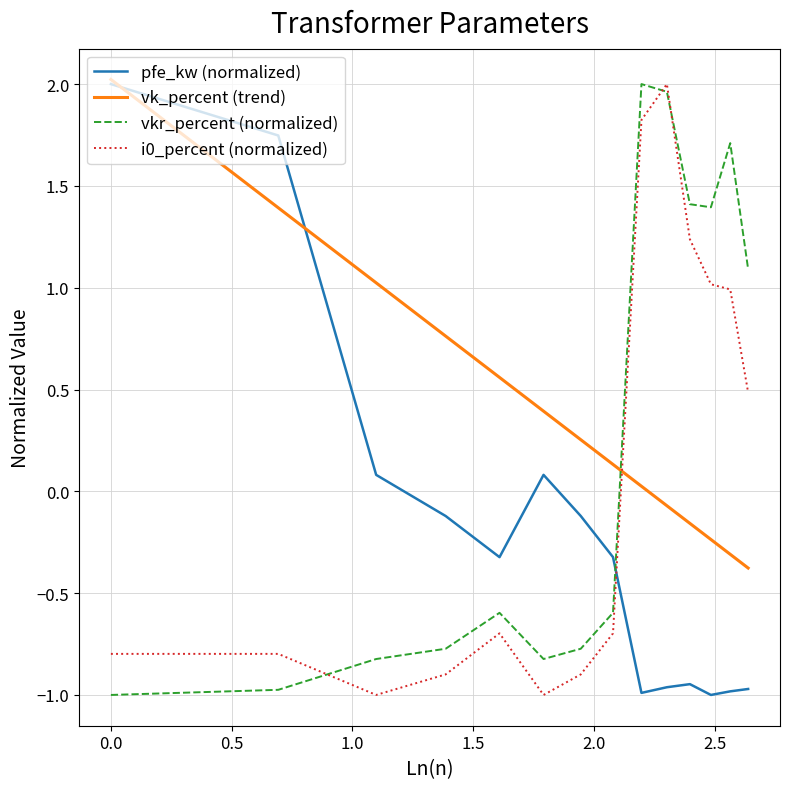

True or false: pfe_kw (normalized) and vk_percent (trend) cross at least once.

True